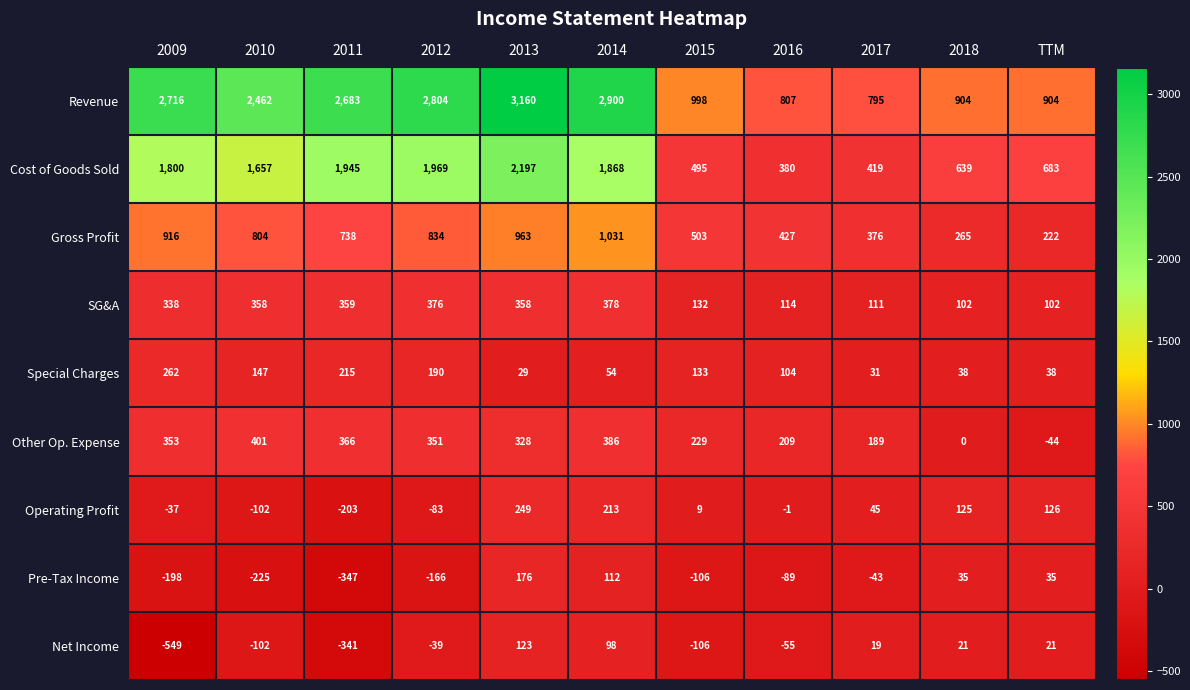

How many values in Pre-Tax Income are below zero?

7